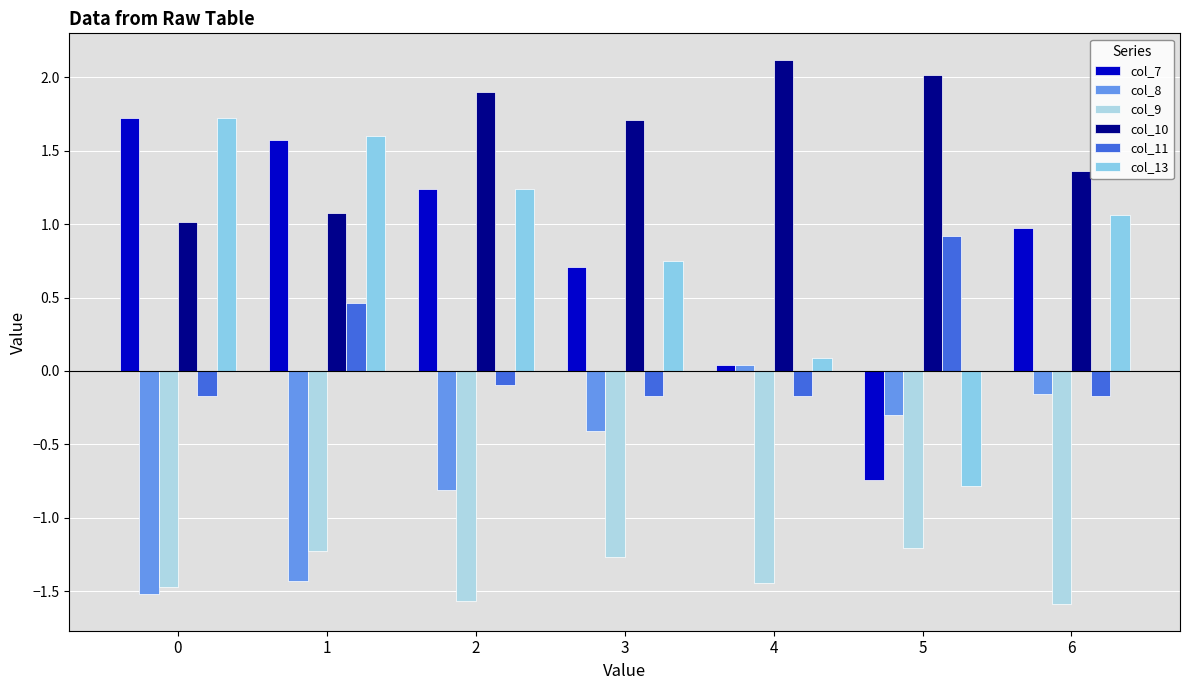

Is the value of col_9 at 6 greater than the value of col_11 at 4?

No